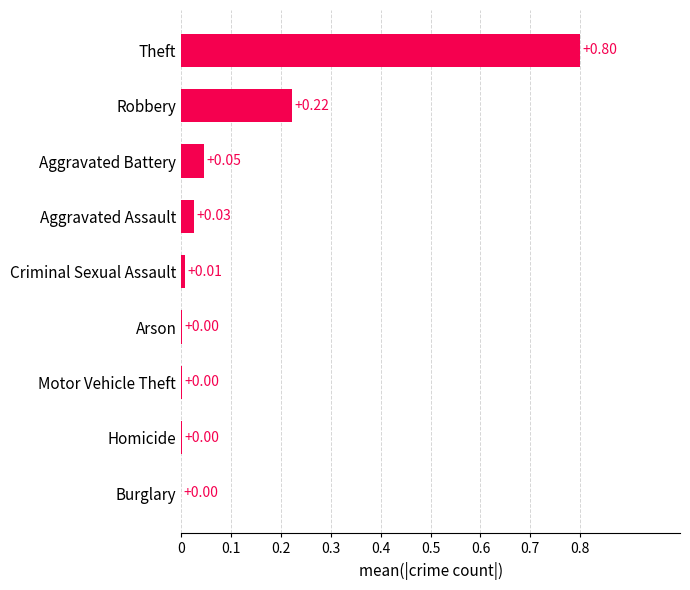

At which category does the chart reach its peak across all series?

Theft